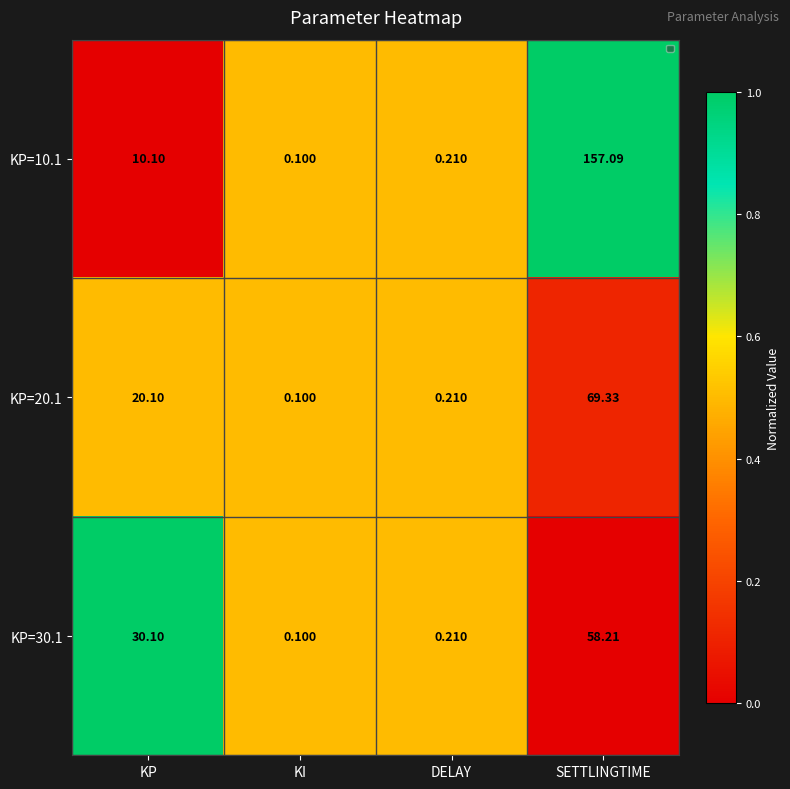

Where is KP=30.1 nearest to the value 29?

KP